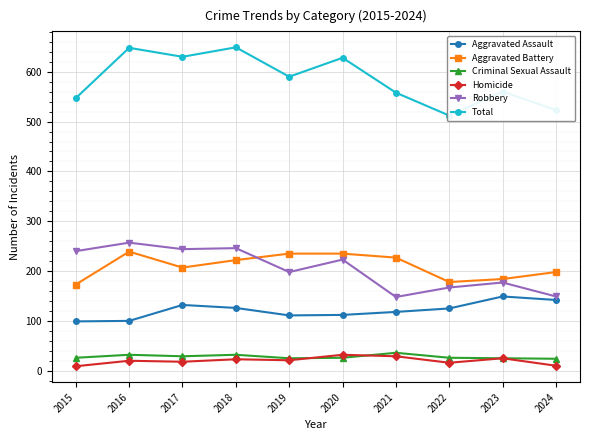

At which category does Criminal Sexual Assault reach its first local valley?

2017